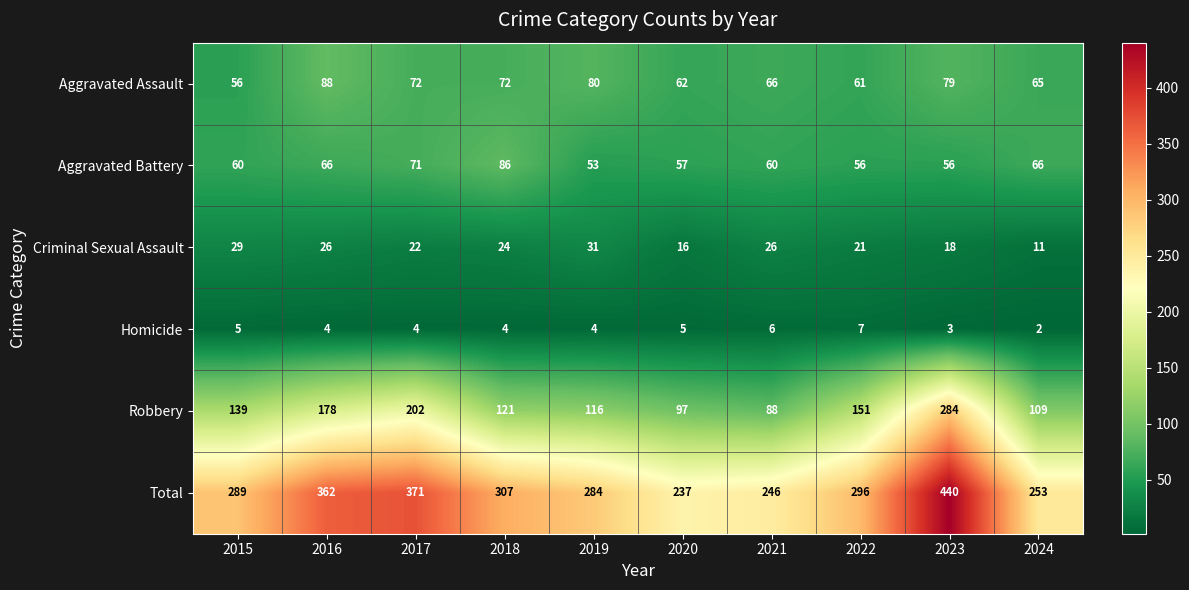

Which category has the highest value in the Robbery series?

2023